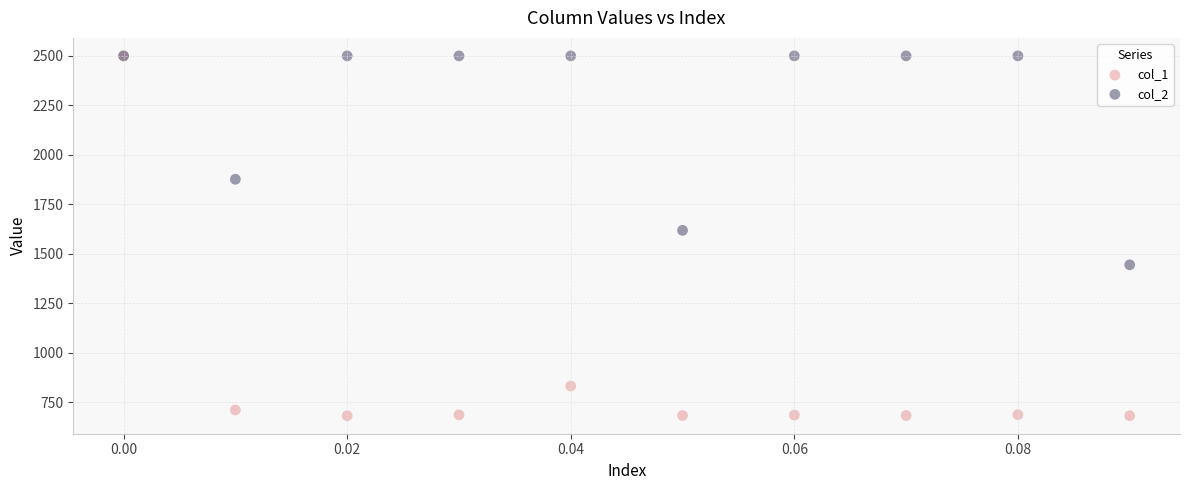

Across all series, what Y value is closest to 1590?

1618.5